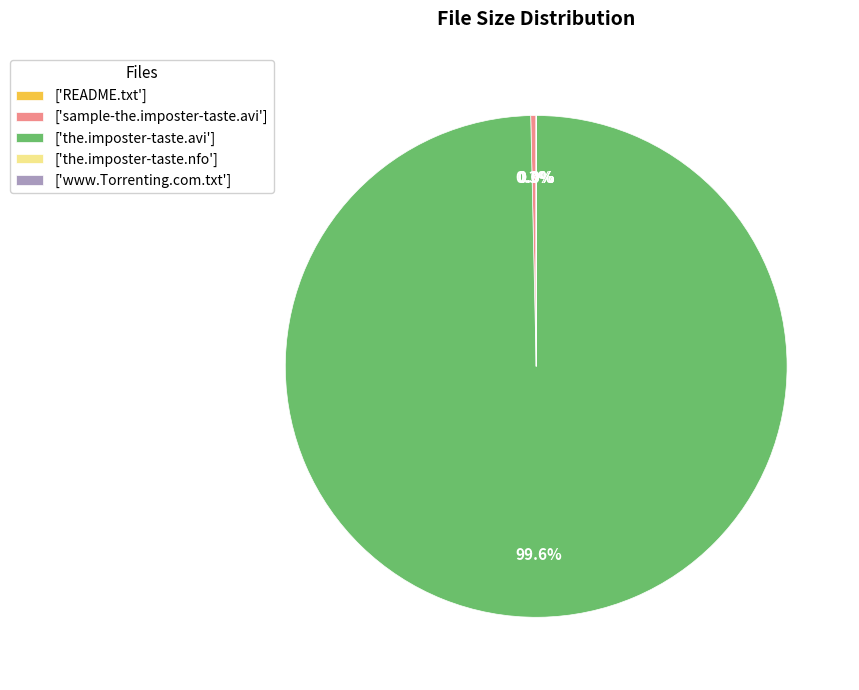

Which slice represents more than half of the pie?

['the.imposter-taste.avi']